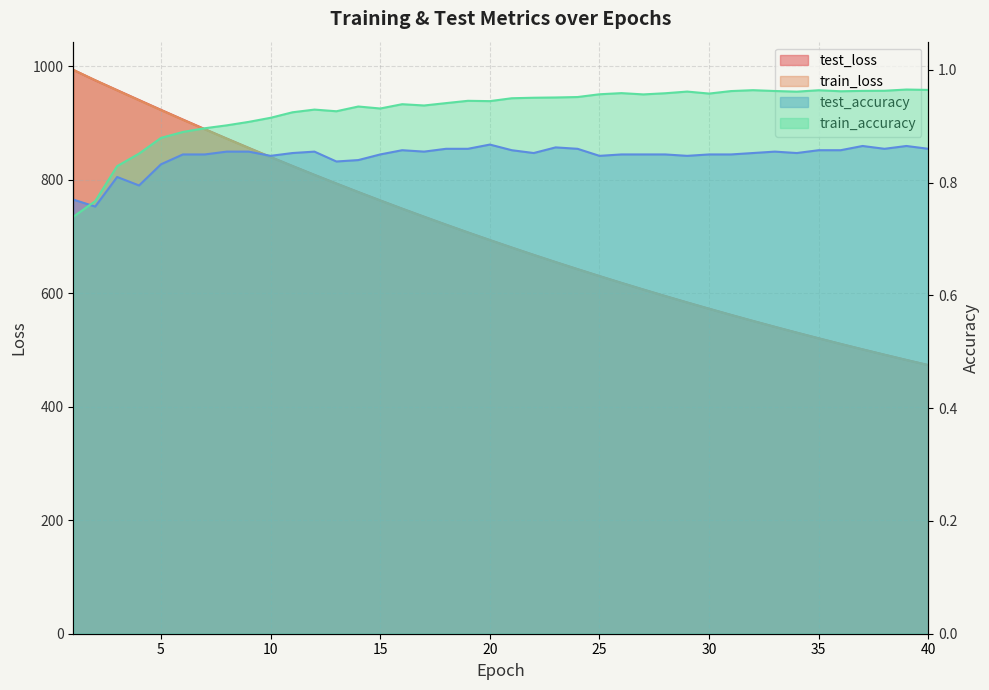

The train_accuracy series shows 0.4 at 16. True or false?

False